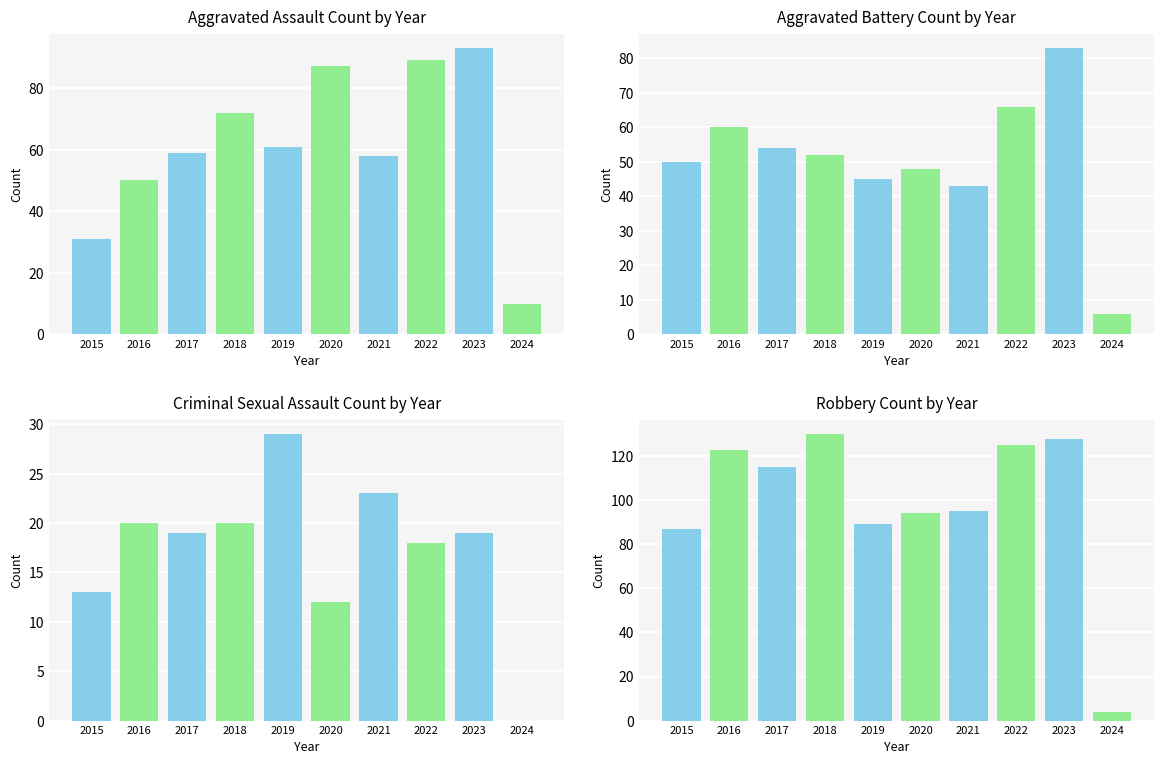

What is the spread (max minus min) of values at 2016?

103